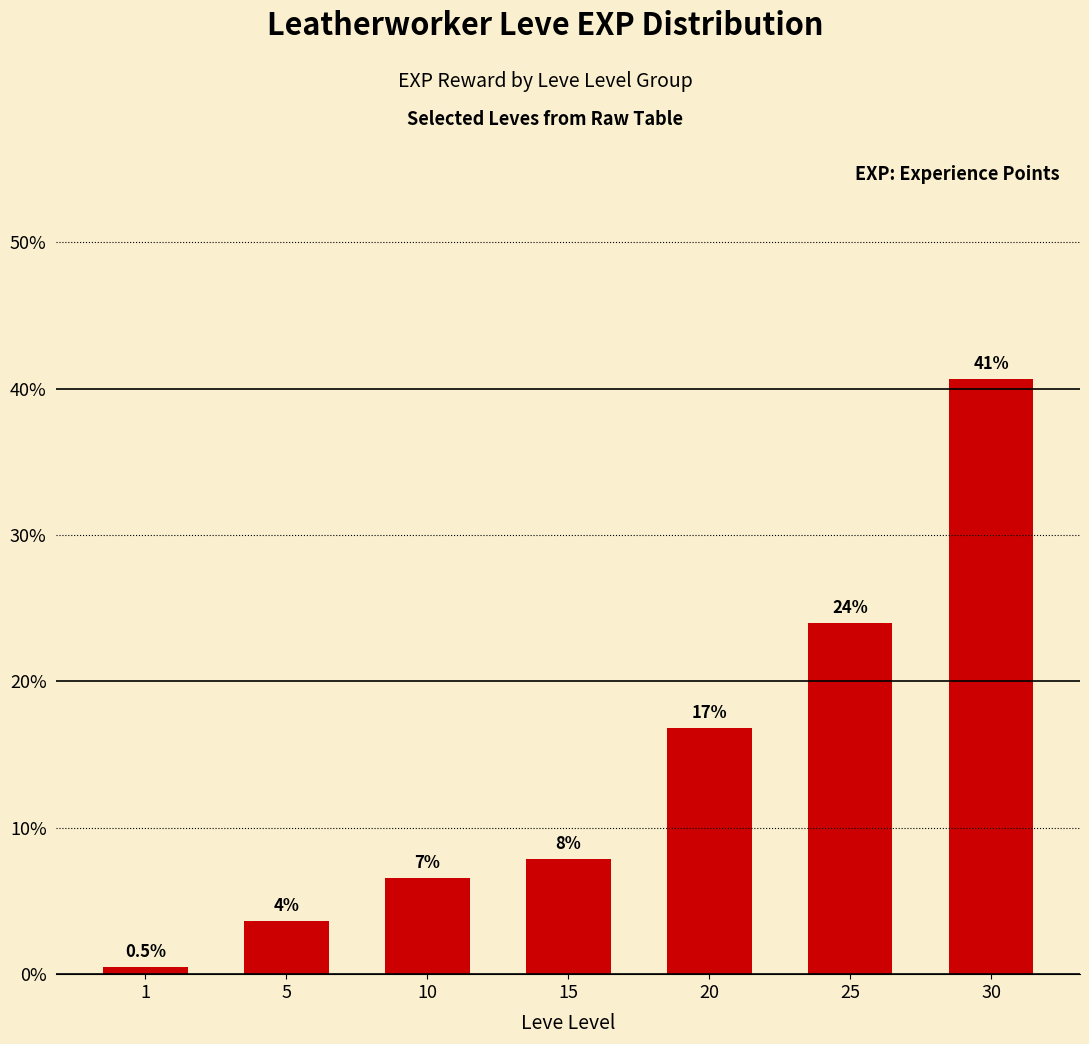

What is the sum of the values at 30 and 5?

44.3